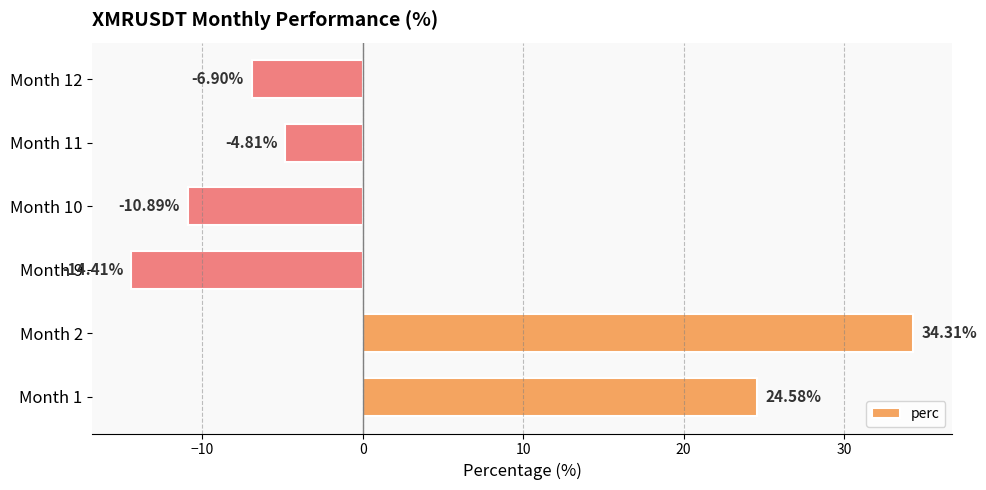

What is the change in value from Month 9 to Month 10?

+3.5